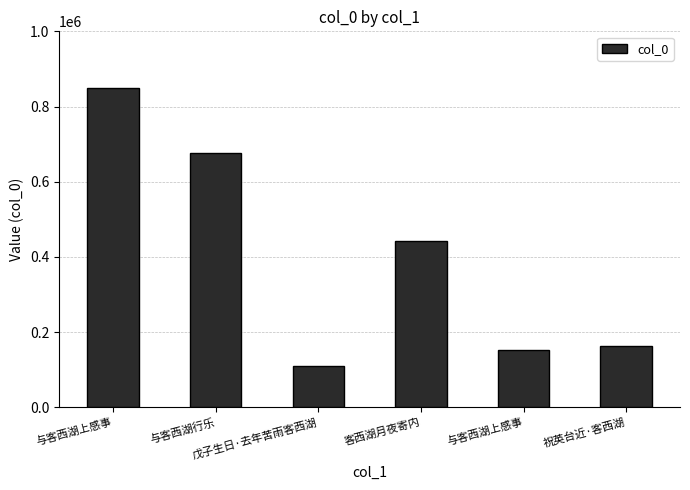

How many distinct data groups are displayed?

1